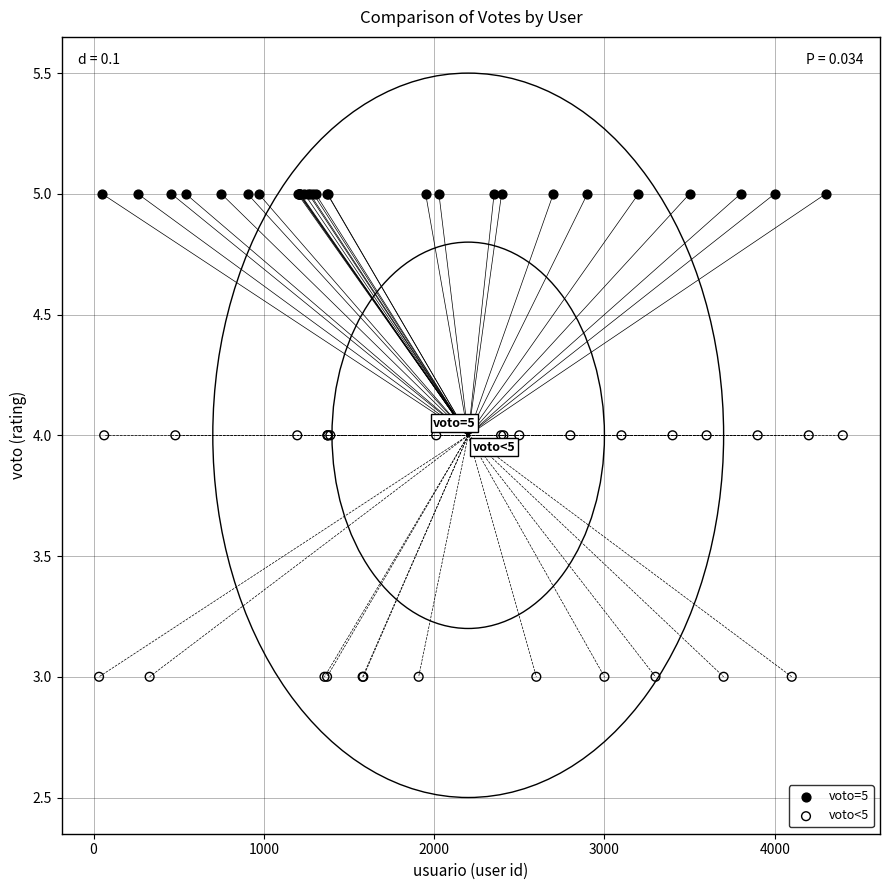

What are all the series names shown in the legend?

voto=5, voto<5